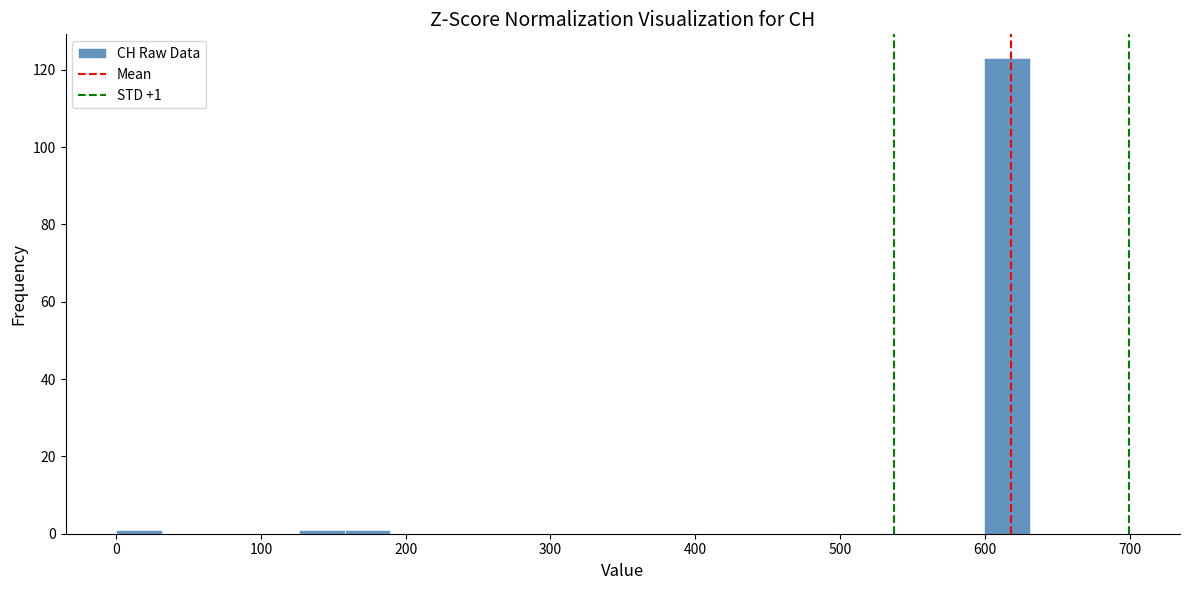

Around what value on the x-axis is the tallest bar? Give the approximate position of its centre, as read against the axis.

620